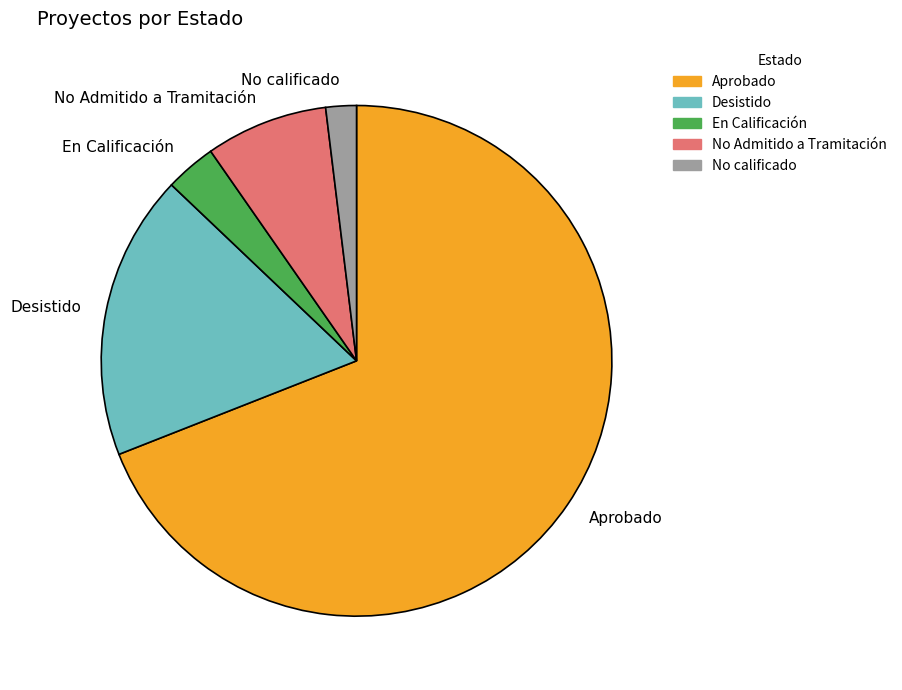

Do Aprobado and No Admitido a Tramitación together represent more than half of the pie?

Yes